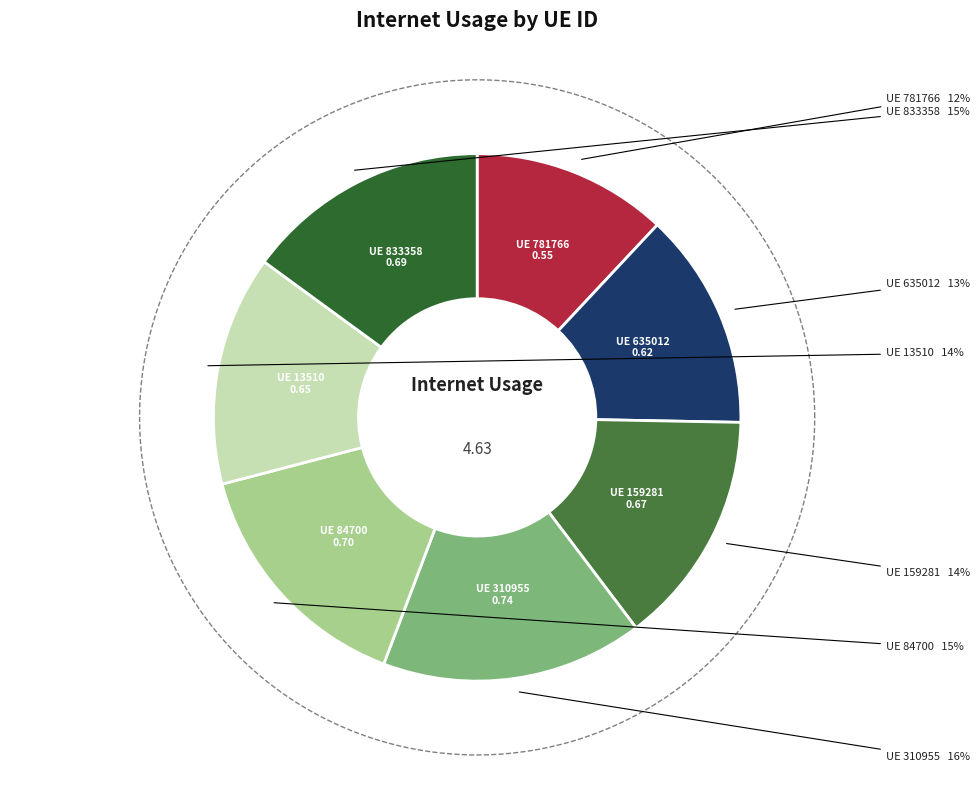

Which slice is the smallest?

781766